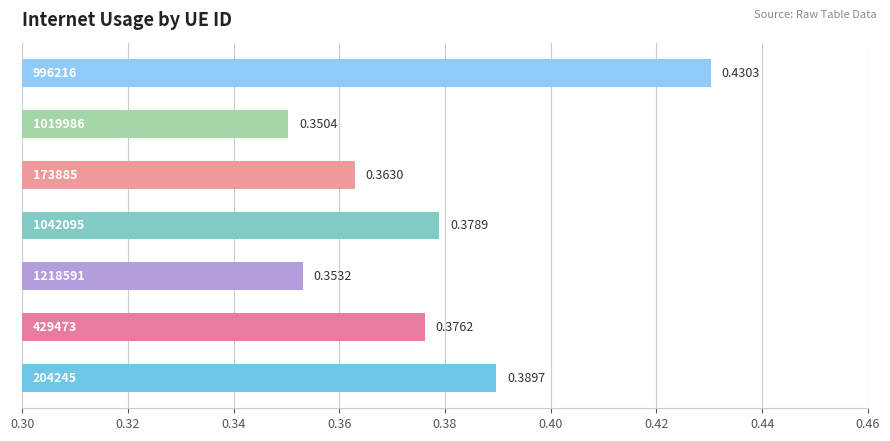

What is the smallest value displayed?

0.4